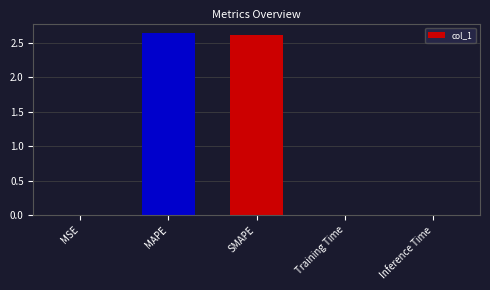

What is the sum of all values?

5.3